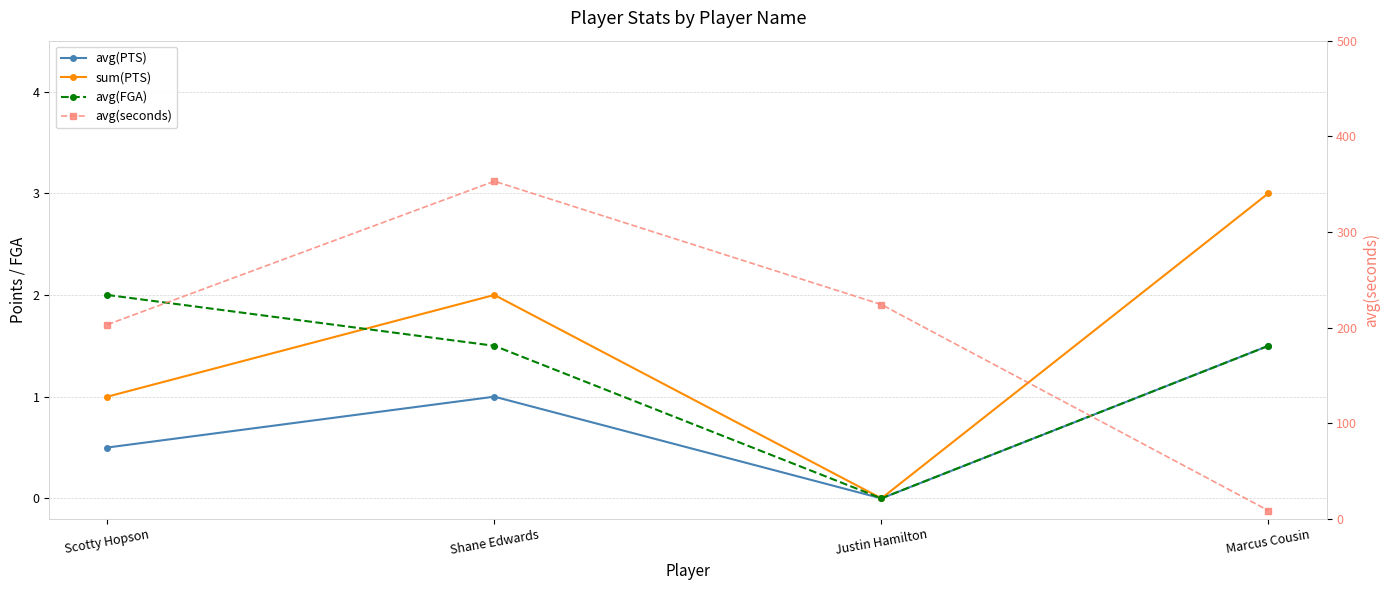

True or false: avg(seconds) and avg(PTS) intersect in this chart.

False